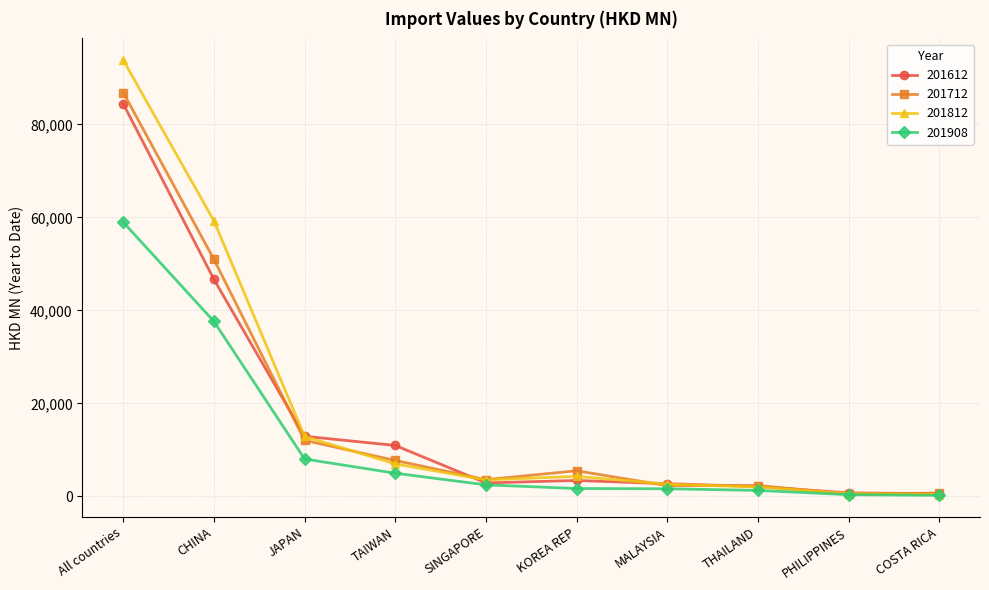

The value of 201612 at SINGAPORE is 2898.5. True or false?

True